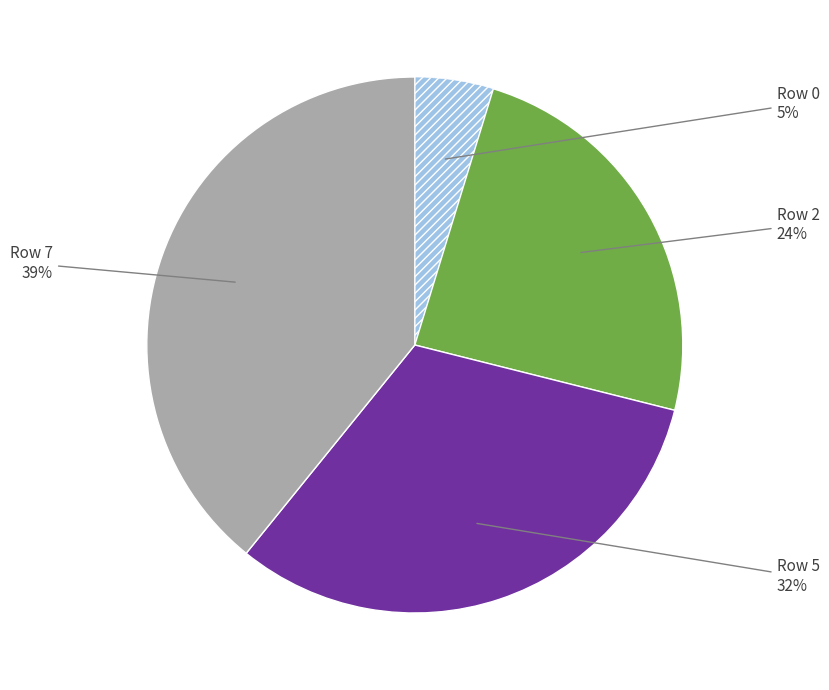

To the nearest percent, what is the difference between the largest and smallest slice percentages?

34%